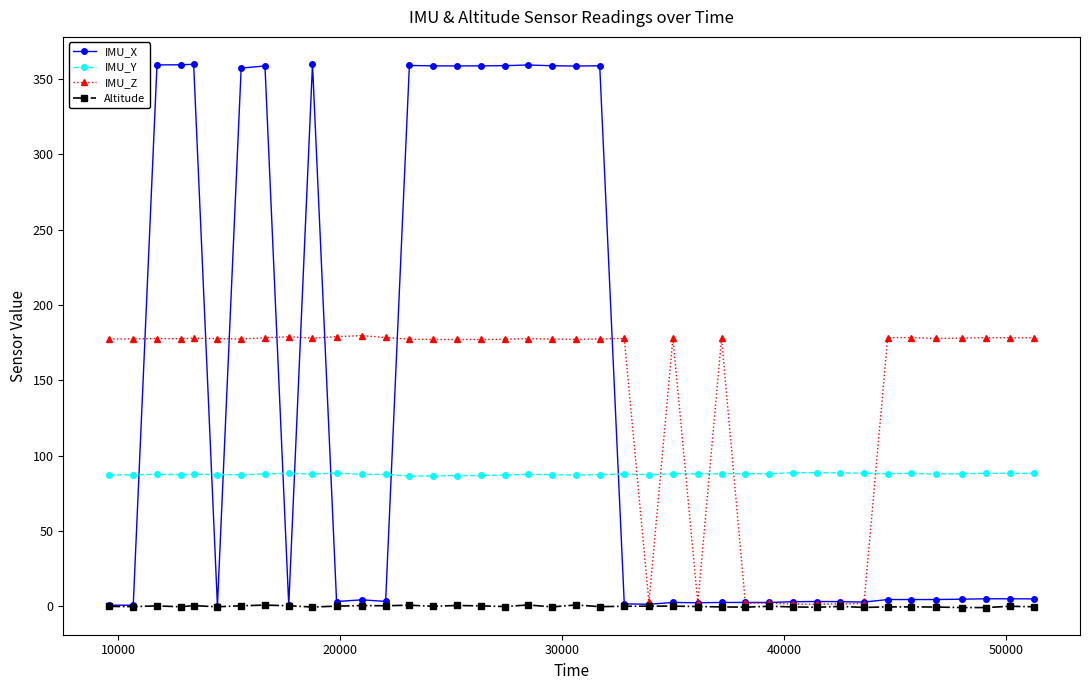

At how many categories does at least one series exceed 122?

32